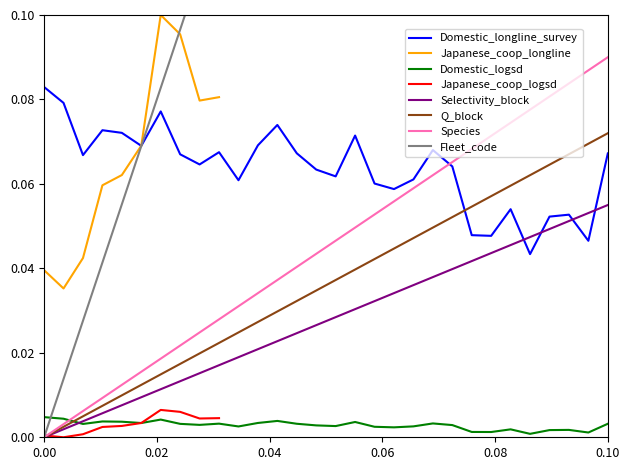

True or false: Domestic_logsd and Domestic_longline_survey intersect in this chart.

False